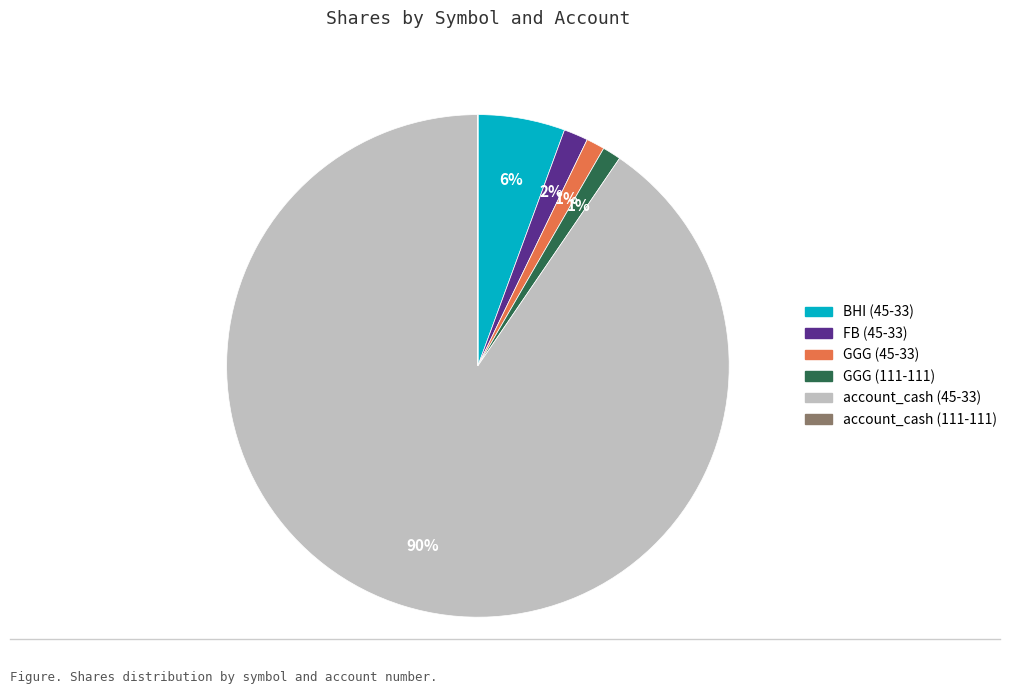

Is account_cash (45-33) the majority of the pie?

Yes